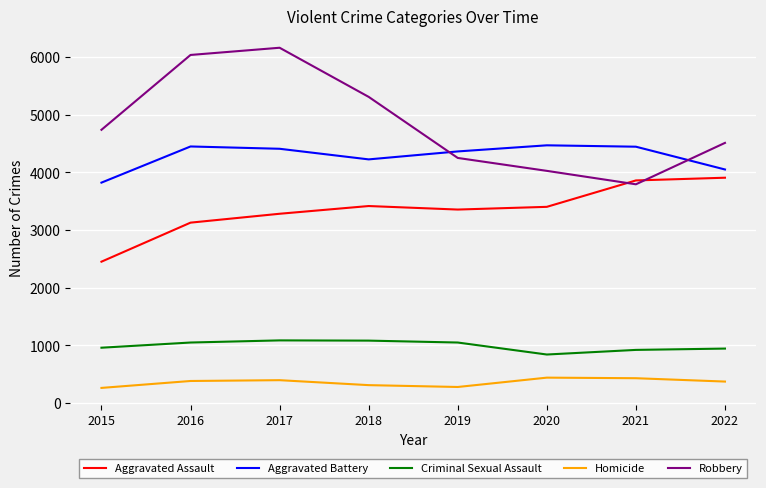

What is the approximate value of Aggravated Assault at 2019?

3357